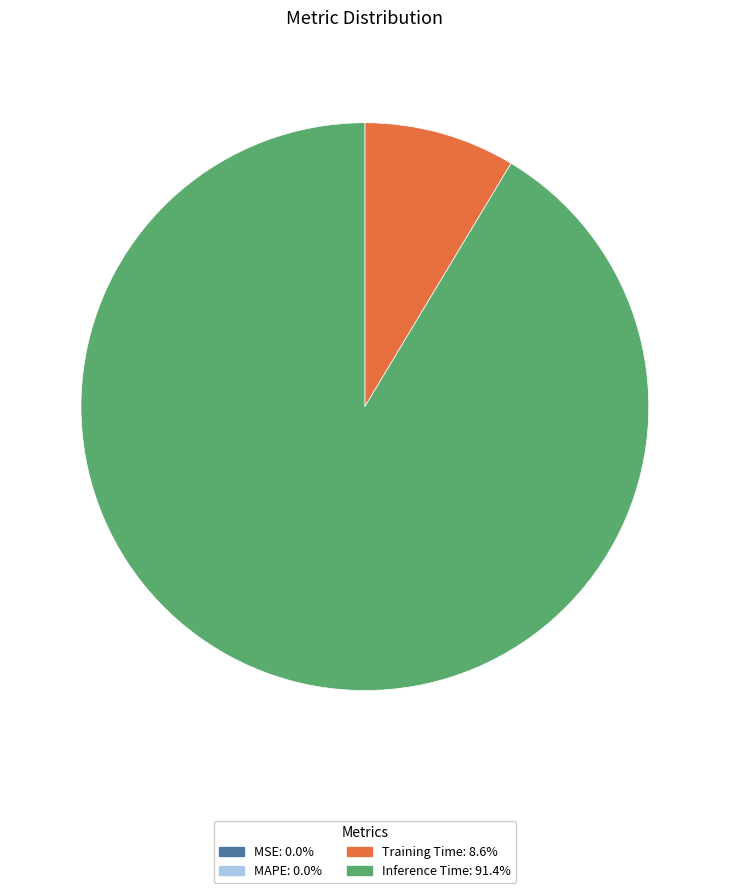

Does any single category account for the majority?

Yes